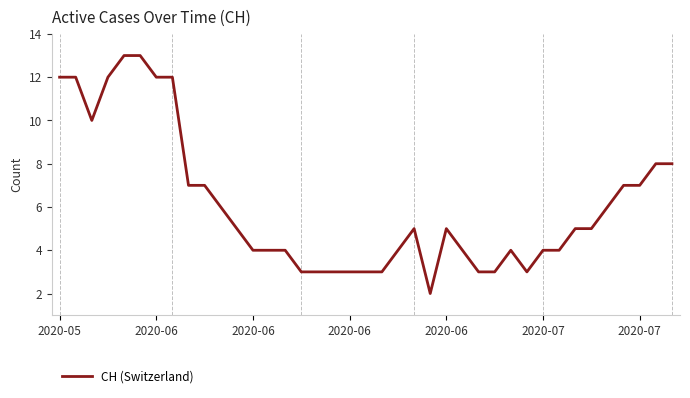

What is the sum of all values?

238